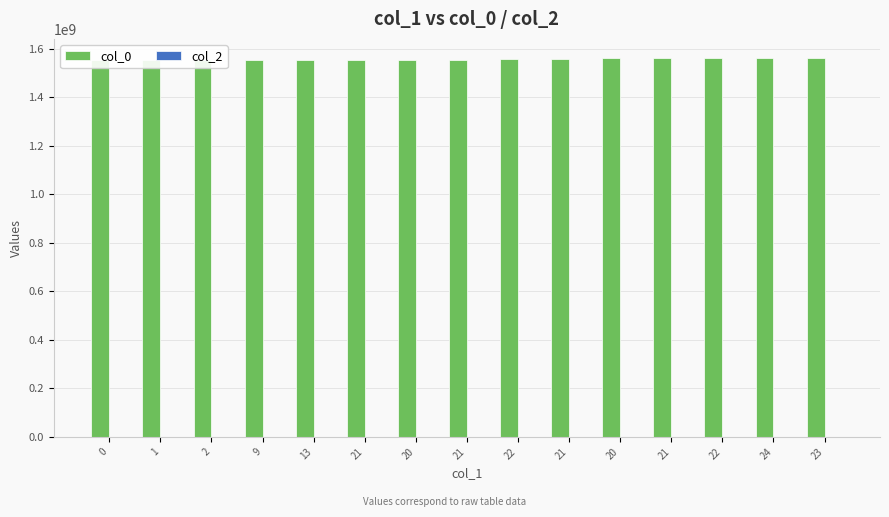

Reading right to left, transcribe all the data shown in this chart.

col_0: 1563138134	1562698941	1562688135	1562097739	1561129340	1558980134	1558555341	1555034541	1554933752	1554930142	1554926590	1554922967	1554894137	1554757355	1552745921
col_2: 0	0	0	0	0	0	0	0	0	0	0	0	0	0	0